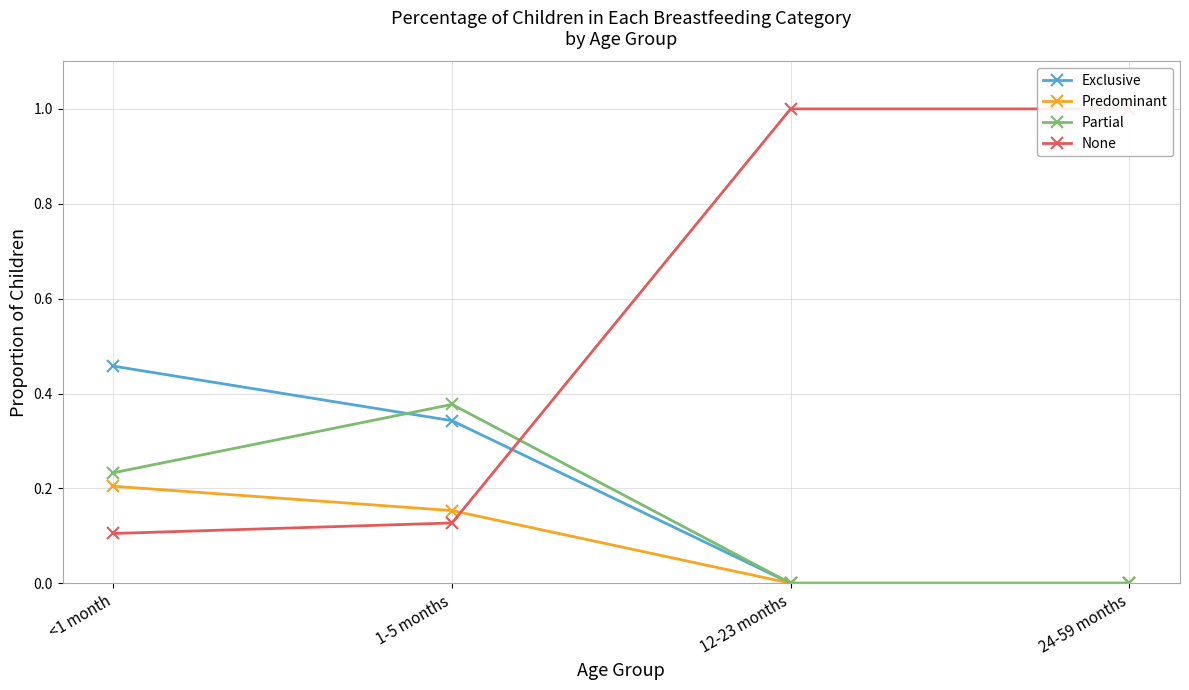

Which series has the largest range (max minus min)?

None